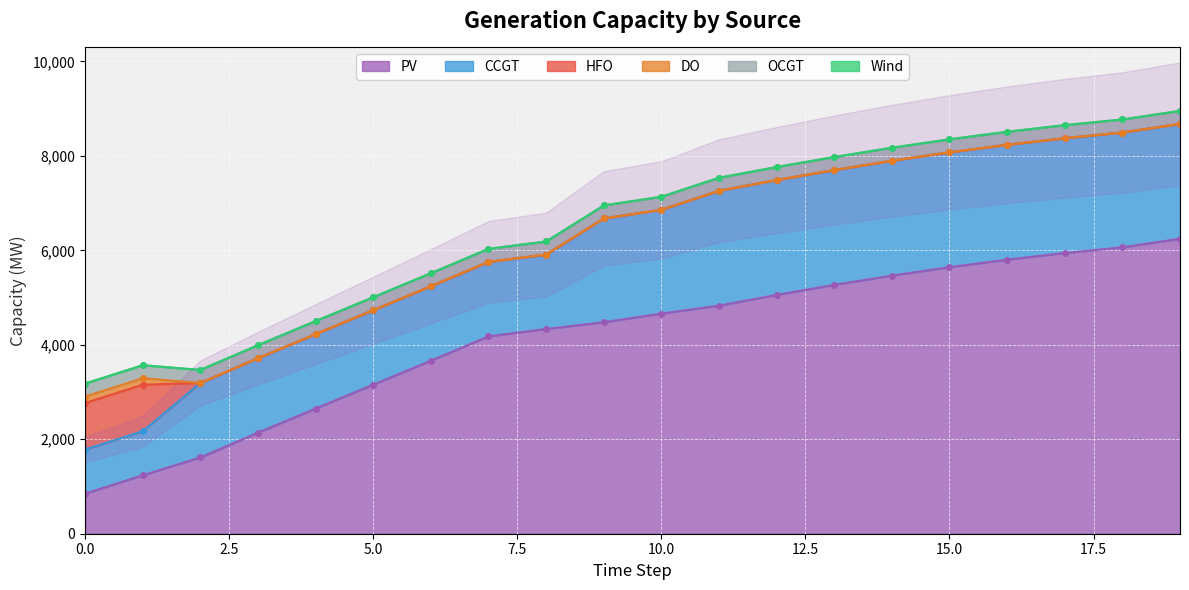

True or false: PV and CCGT cross at least once.

True